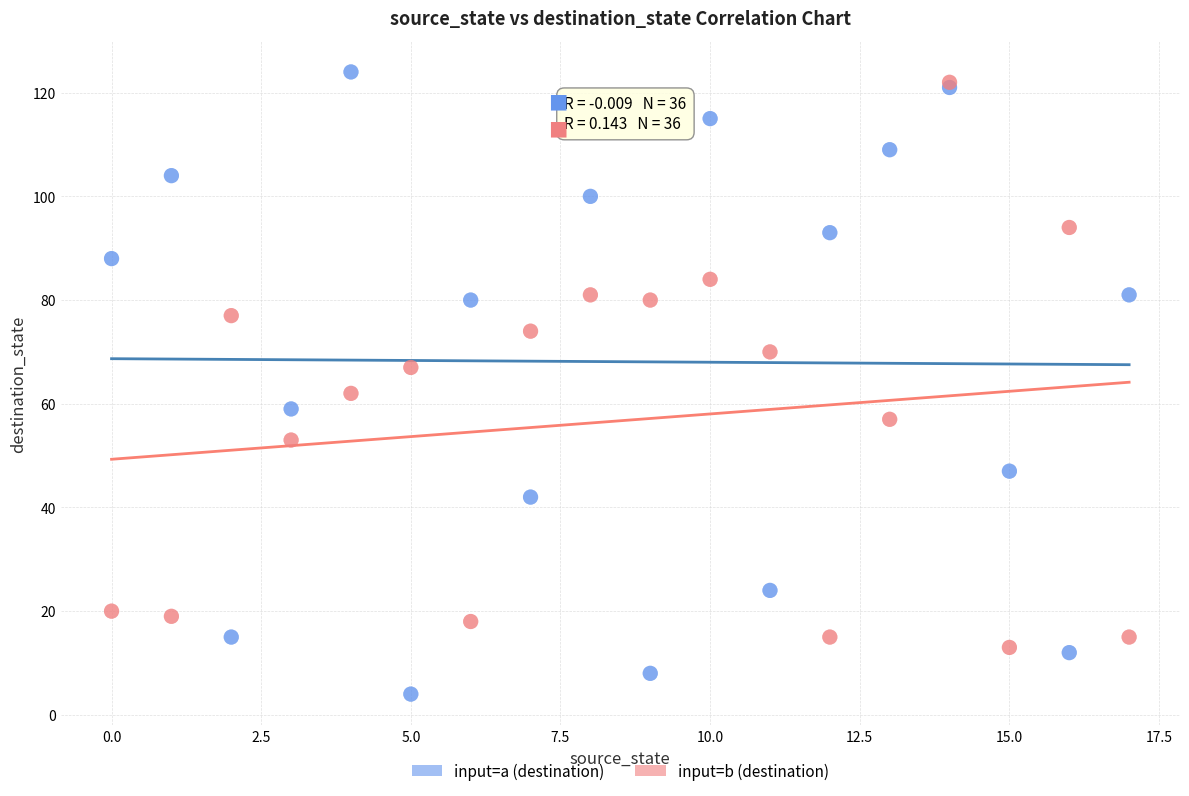

Which series reaches the minimum Y coordinate?

input=a (destination)